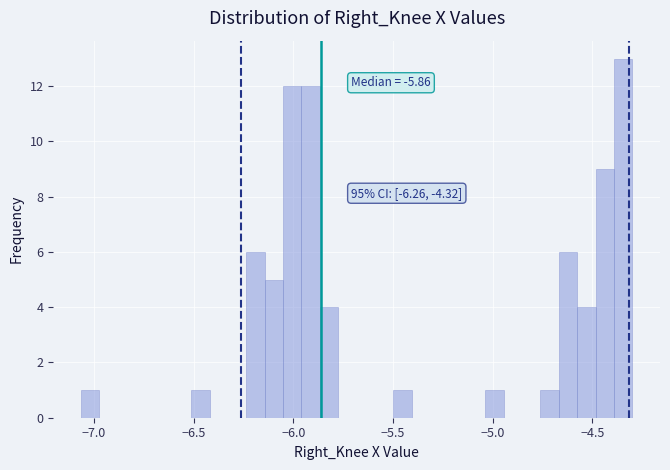

Read against the x-axis, roughly where is the centre of the tallest bar?

-4.35